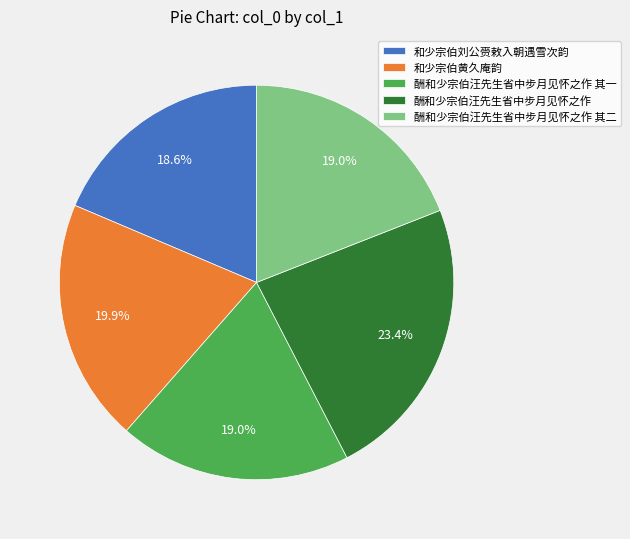

Which slice is the largest?

酬和少宗伯汪先生省中步月见怀之作